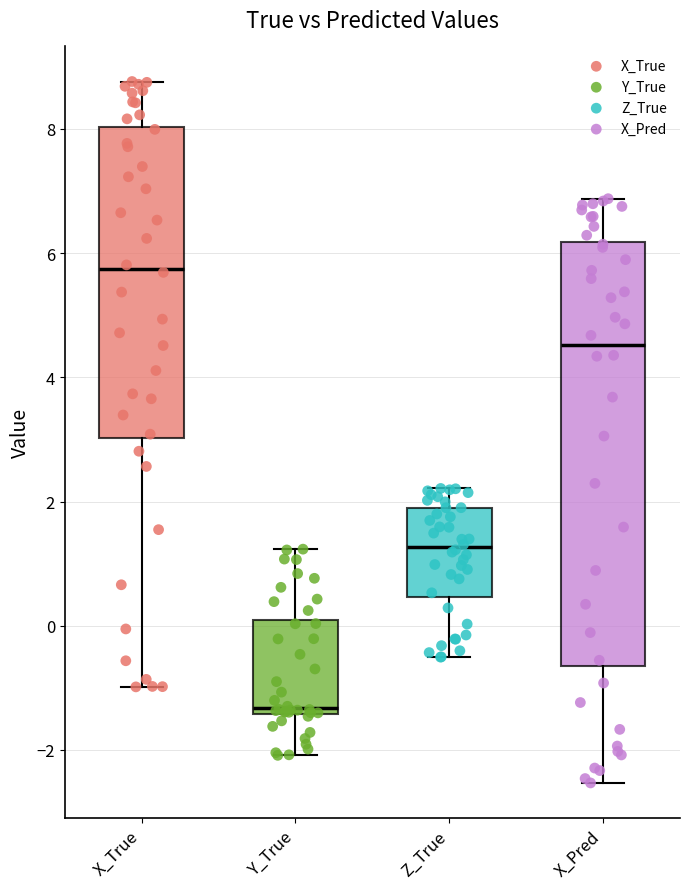

Which box is the tallest, from its lower edge to its upper edge?

X_Pred